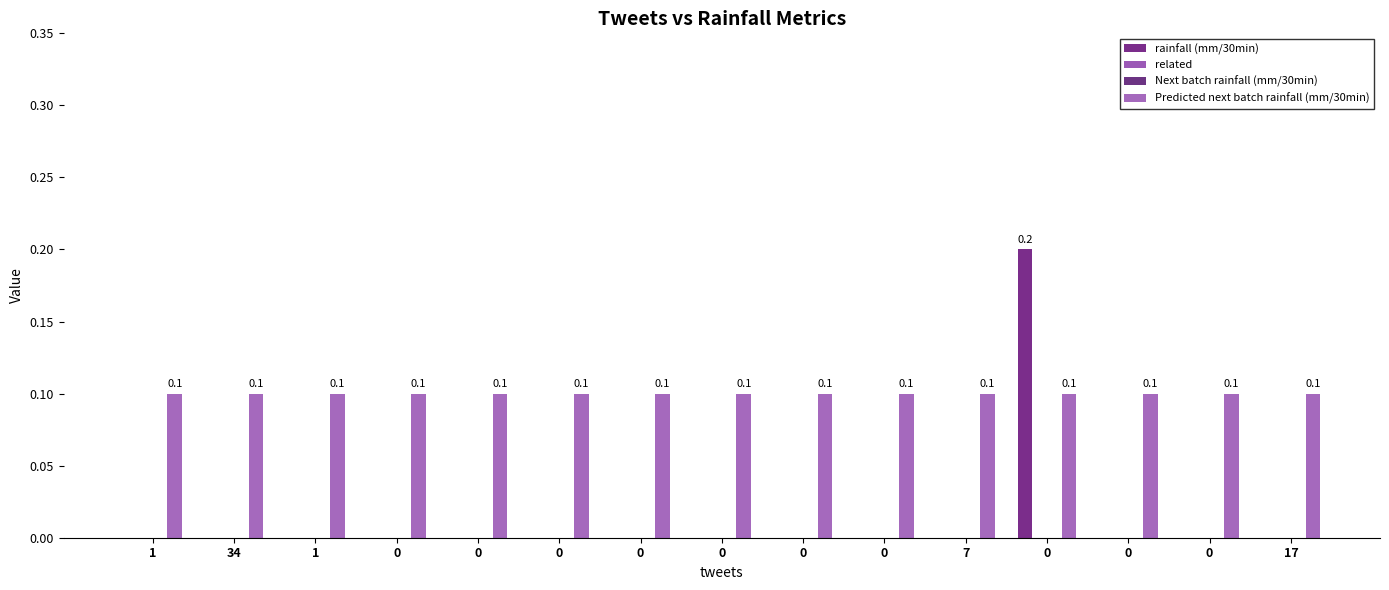

What are all the series names shown in the legend?

rainfall (mm/30min), related, Next batch rainfall (mm/30min), Predicted next batch rainfall (mm/30min)